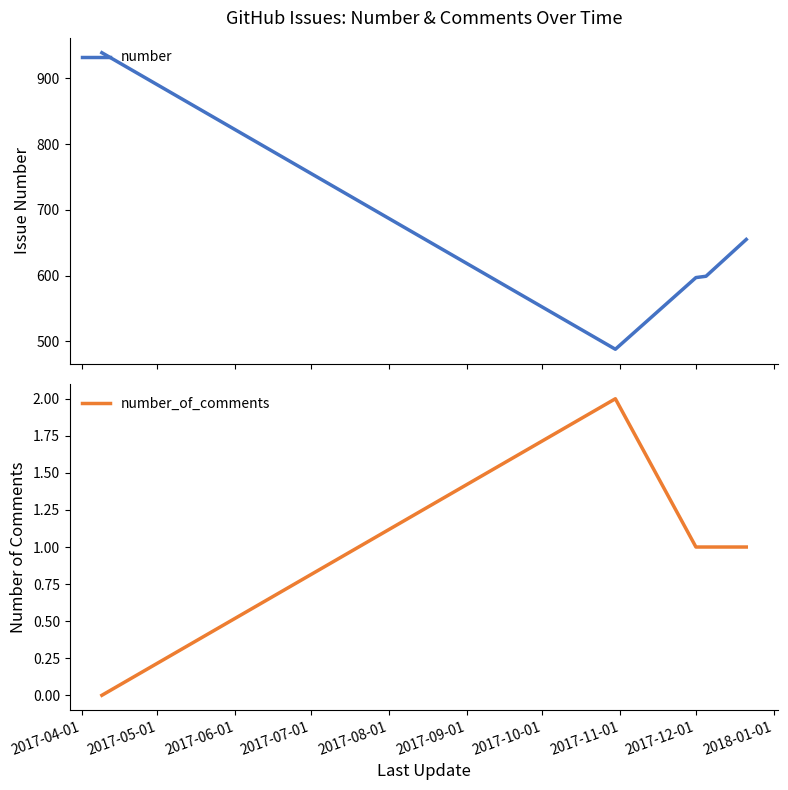

What is the minimum value for number?

488